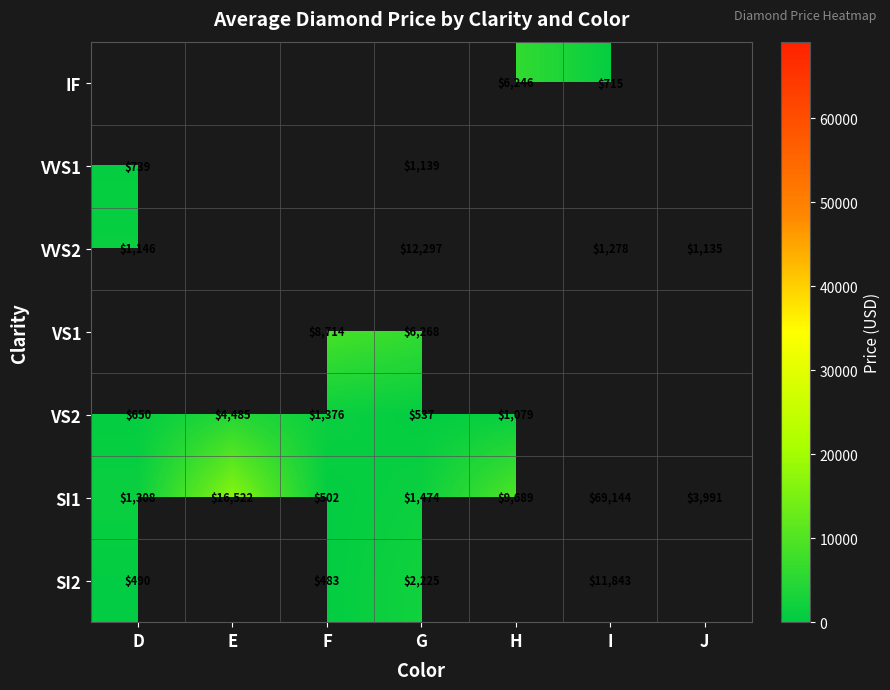

What is the difference between the VVS1 values at D and G?

400